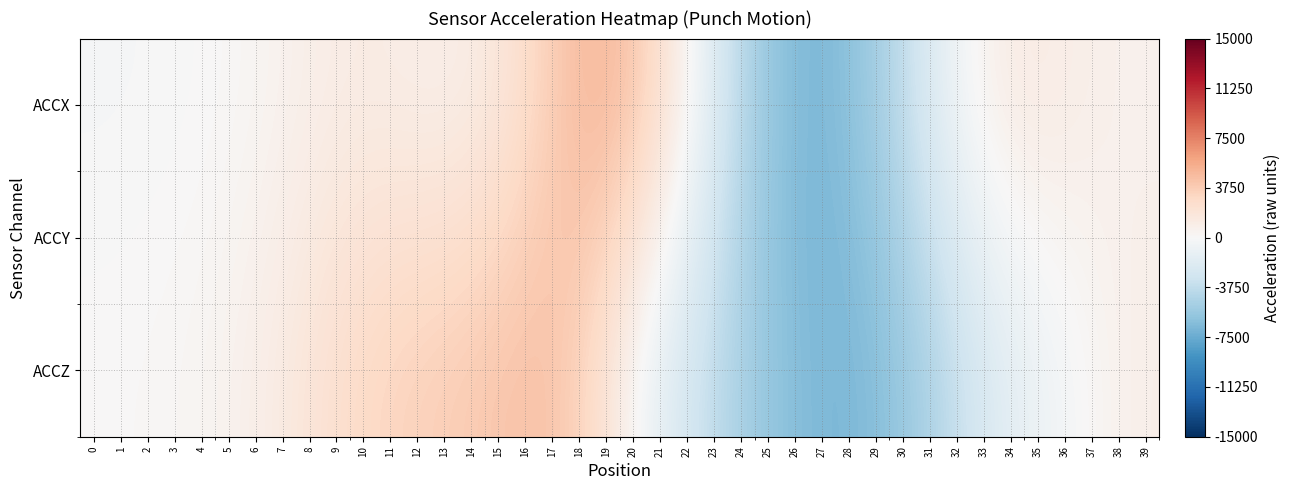

Rank the series by their maximum value, from highest to lowest.

ACCX, ACCZ, ACCY